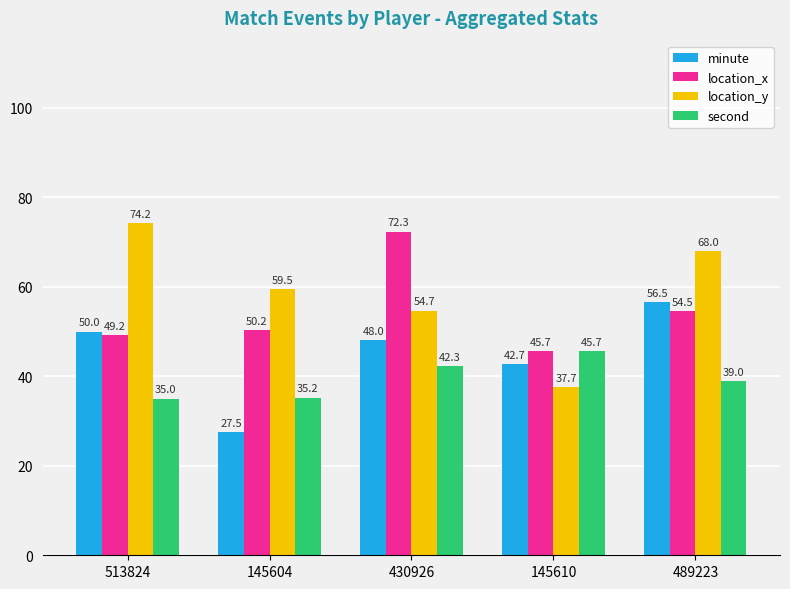

True or false: minute has a value of 27.5 at 145604.

True